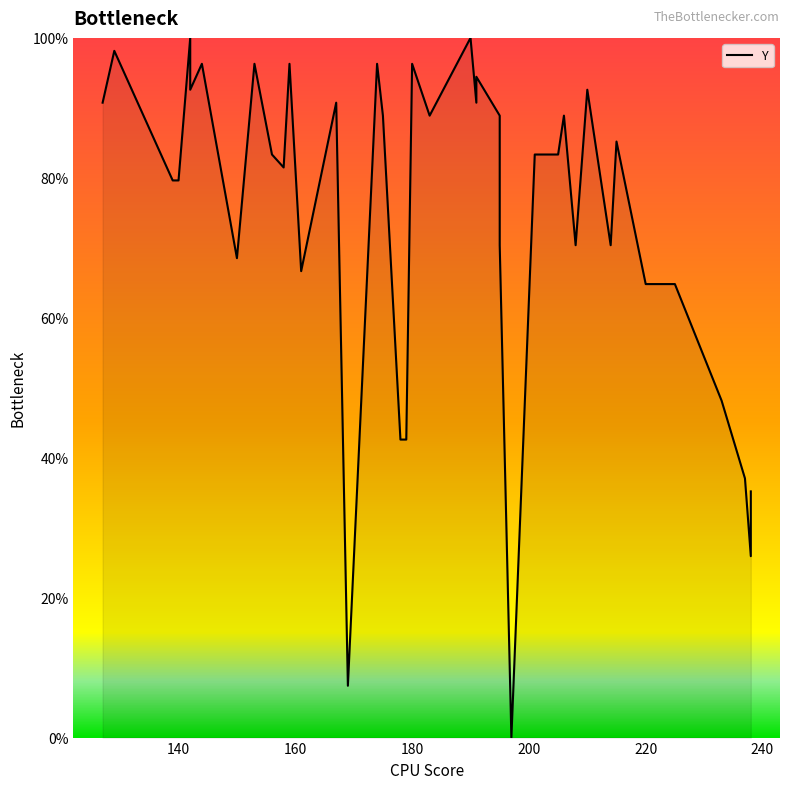

What is the value of the 7th point from the left?

96.3